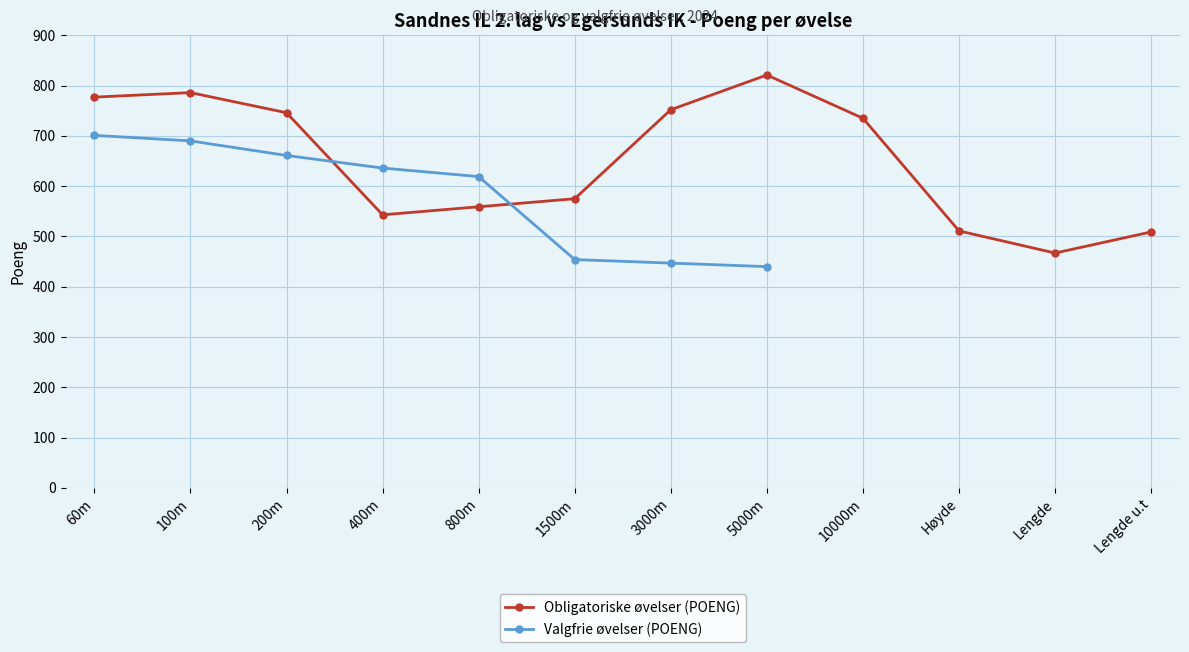

Rank the series by their maximum value, from highest to lowest.

Obligatoriske øvelser (POENG), Valgfrie øvelser (POENG)